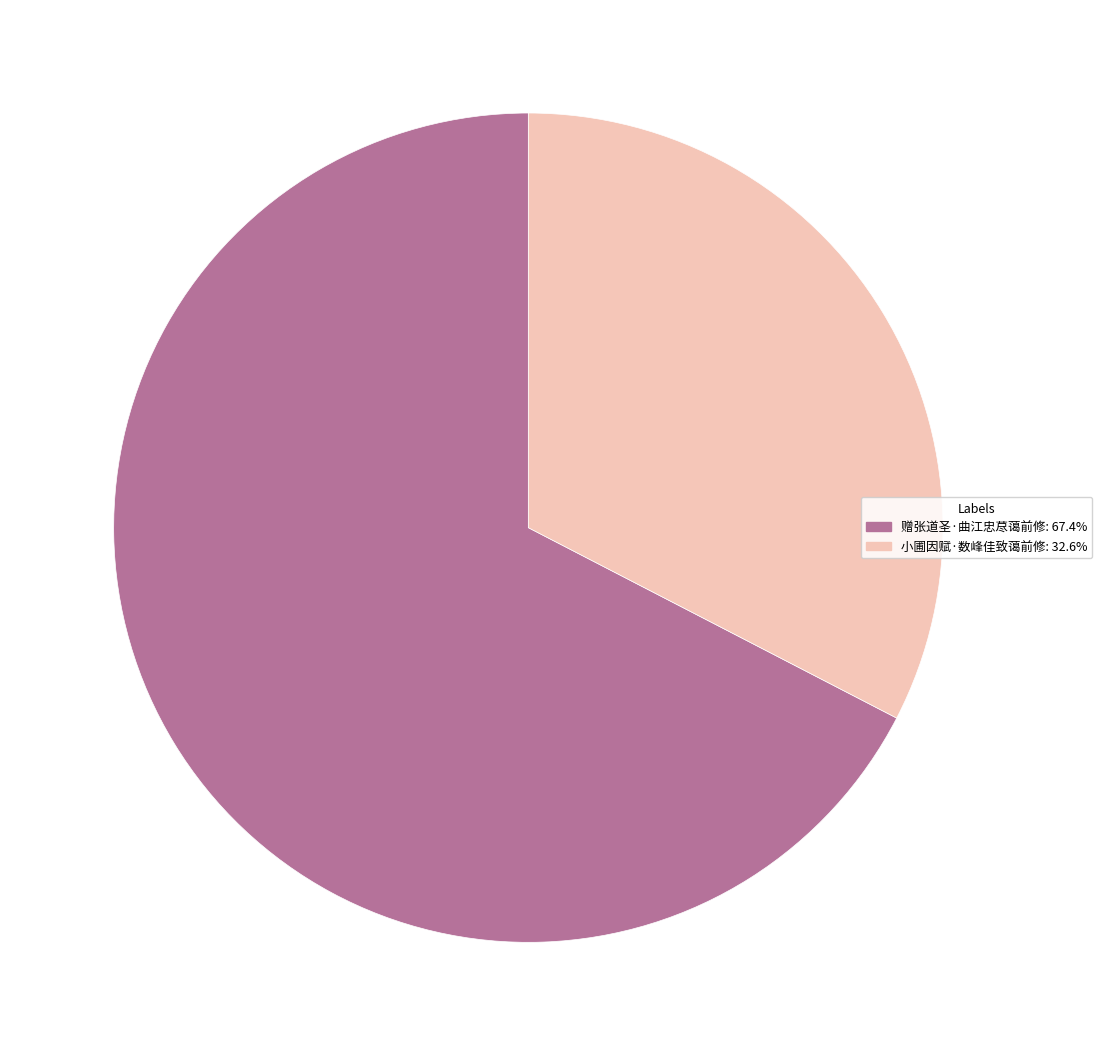

Do 赠张道圣·曲江忠荩蔼前修 and 小圃因赋·数峰佳致蔼前修 together represent more than half of the pie?

Yes